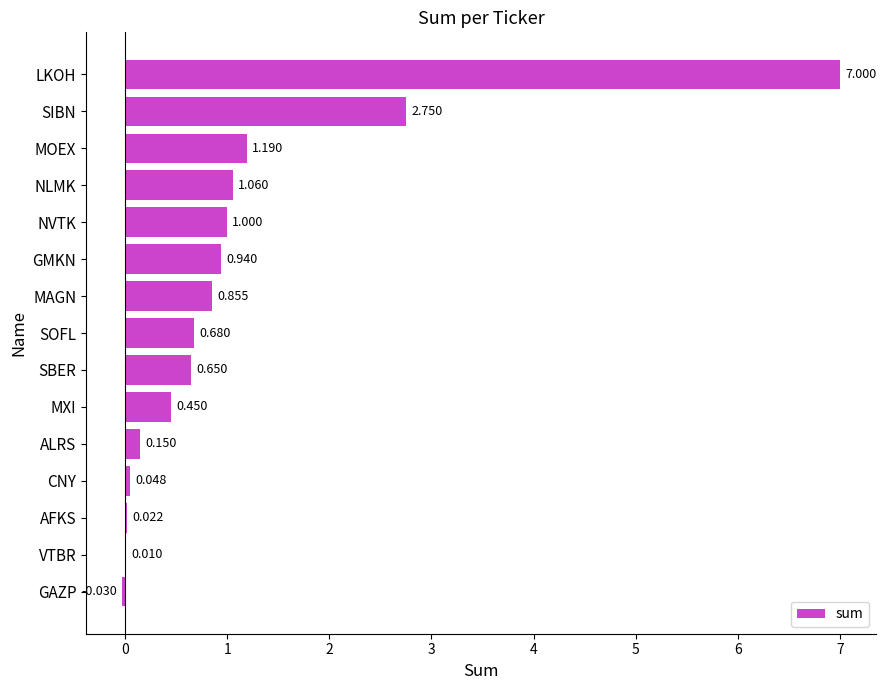

At which label is the value closest to 3?

SIBN